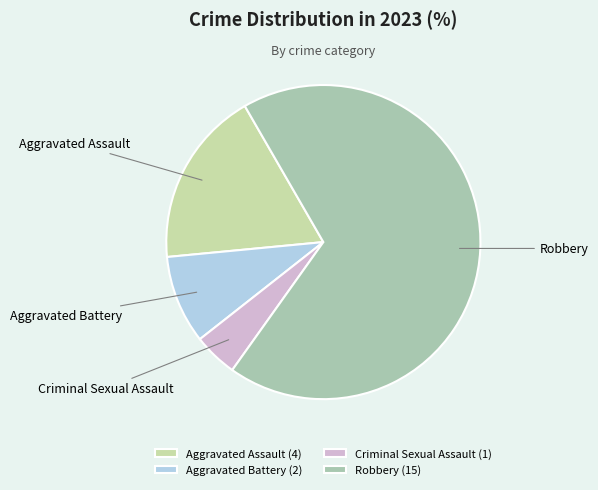

Rank the categories by value from highest to lowest.

Robbery, Aggravated Assault, Aggravated Battery, Criminal Sexual Assault